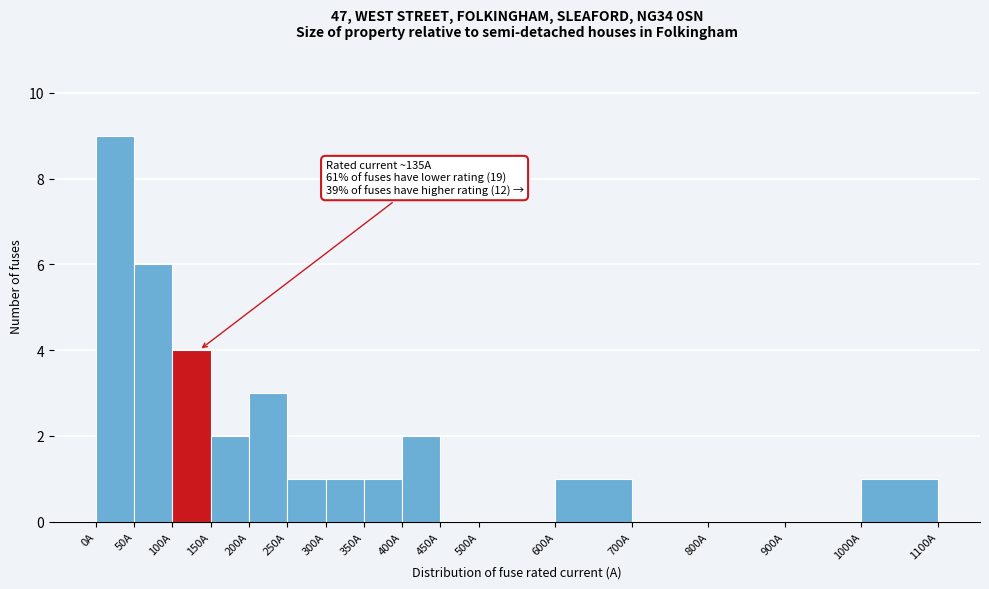

Which range on the x-axis has the tallest bar?

0 to 50